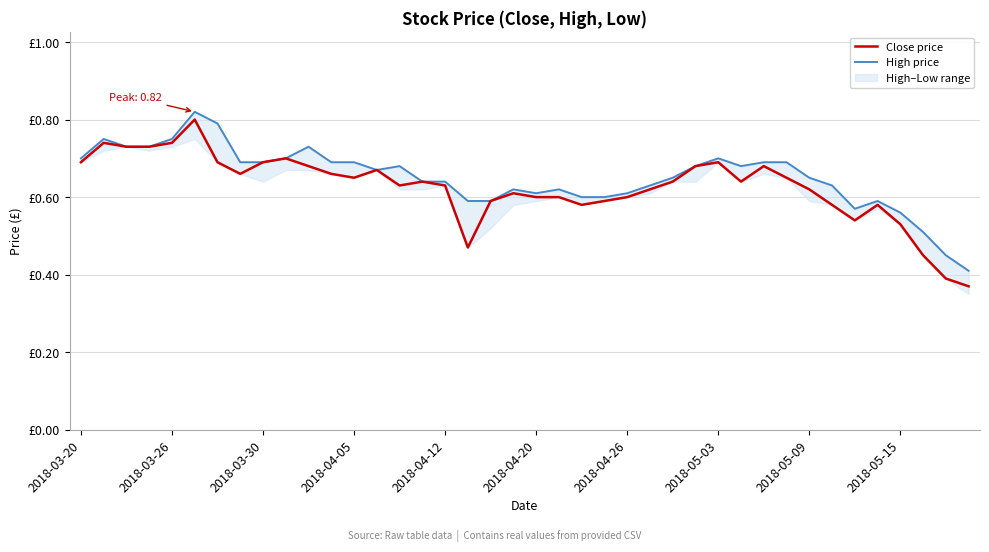

How many High price values are between 0 and 1?

40